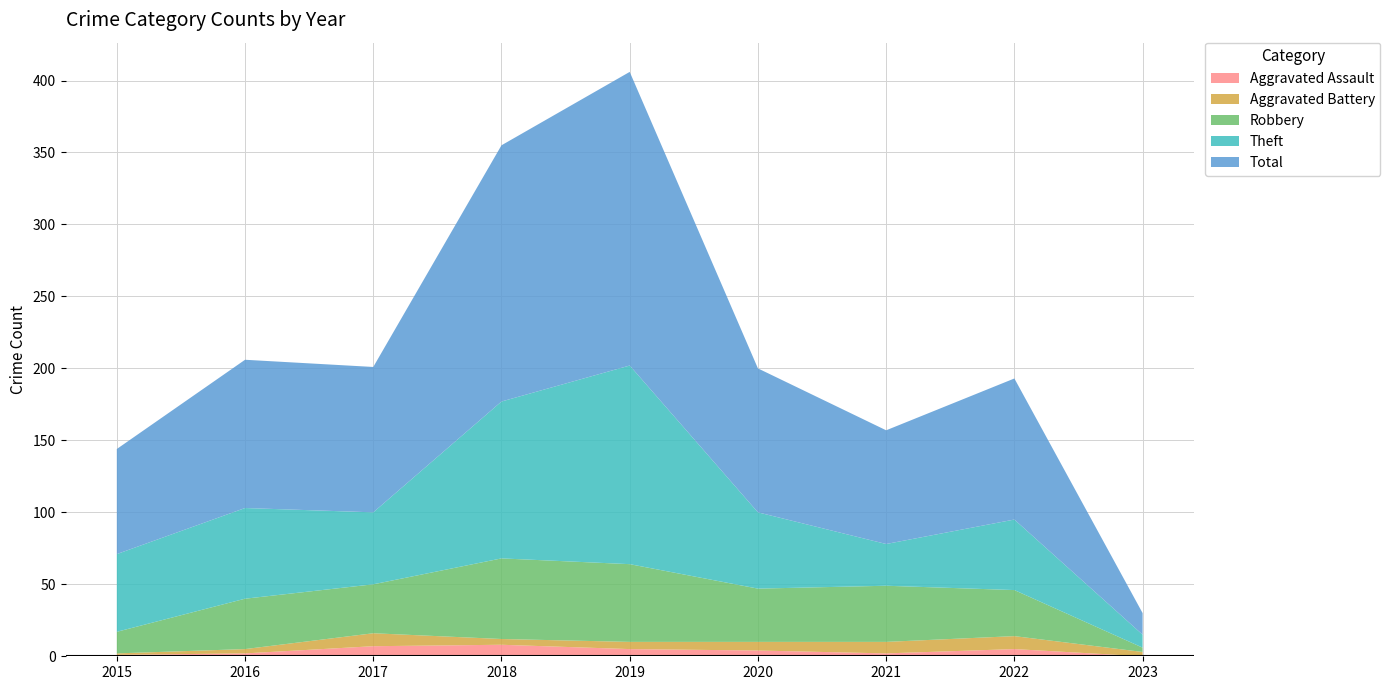

Reading left to right, what are all the values shown in this chart?

Aggravated Assault: 1	2	7	8	5	4	2	5	0
Aggravated Battery: 1	3	9	4	5	6	8	9	3
Robbery: 15	35	34	56	54	37	39	32	3
Theft: 54	63	50	109	138	53	29	49	9
Total: 73	103	101	178	204	100	79	98	15